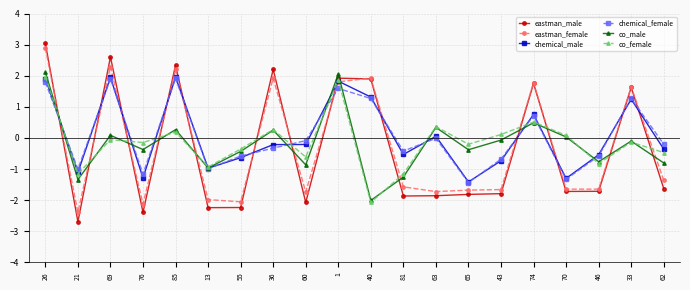

Which series has the largest range (max minus min)?

eastman_male